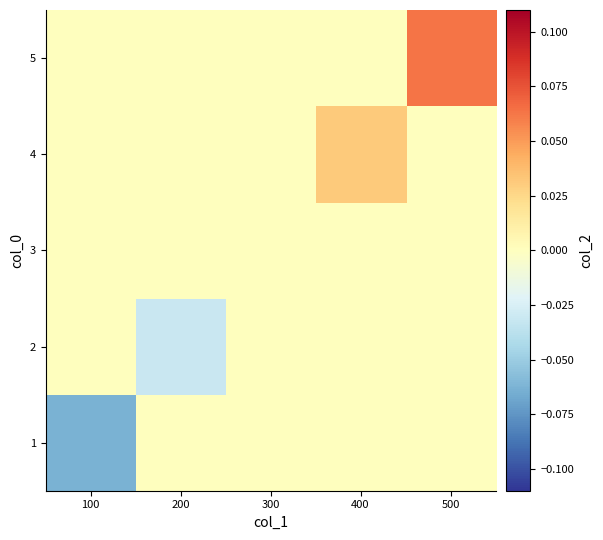

Reading left to right, extract all data points from this chart.

1: 100=-0.1	200=0.0	300=0.0	400=0.0	500=0.0
2: 100=0.0	200=-0.0	300=0.0	400=0.0	500=0.0
3: 100=0.0	200=0.0	300=0.0	400=0.0	500=0.0
4: 100=0.0	200=0.0	300=0.0	400=0.0	500=0.0
5: 100=0.0	200=0.0	300=0.0	400=0.0	500=0.1